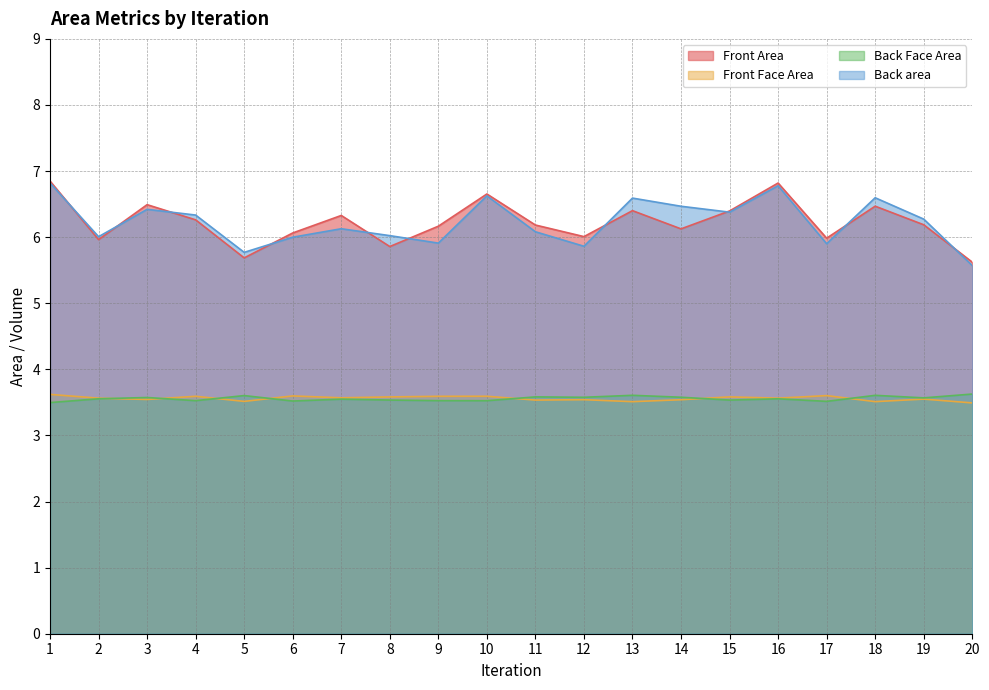

At which label is Front Area closest to 6?

12